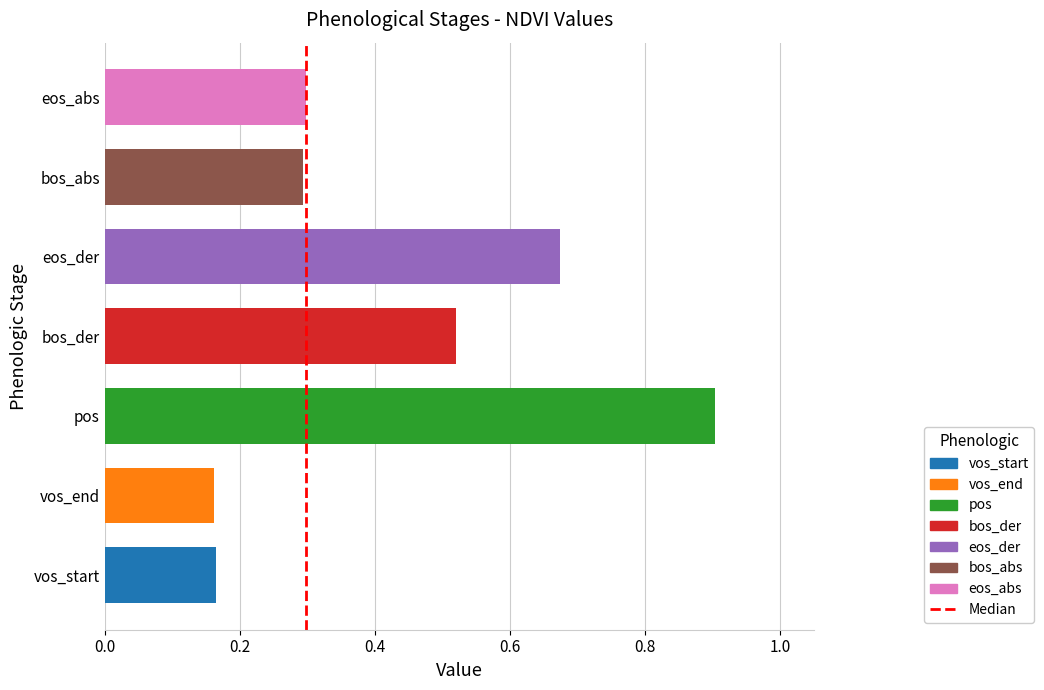

The chart shows a value of 0.3 at eos_abs. True or false?

True